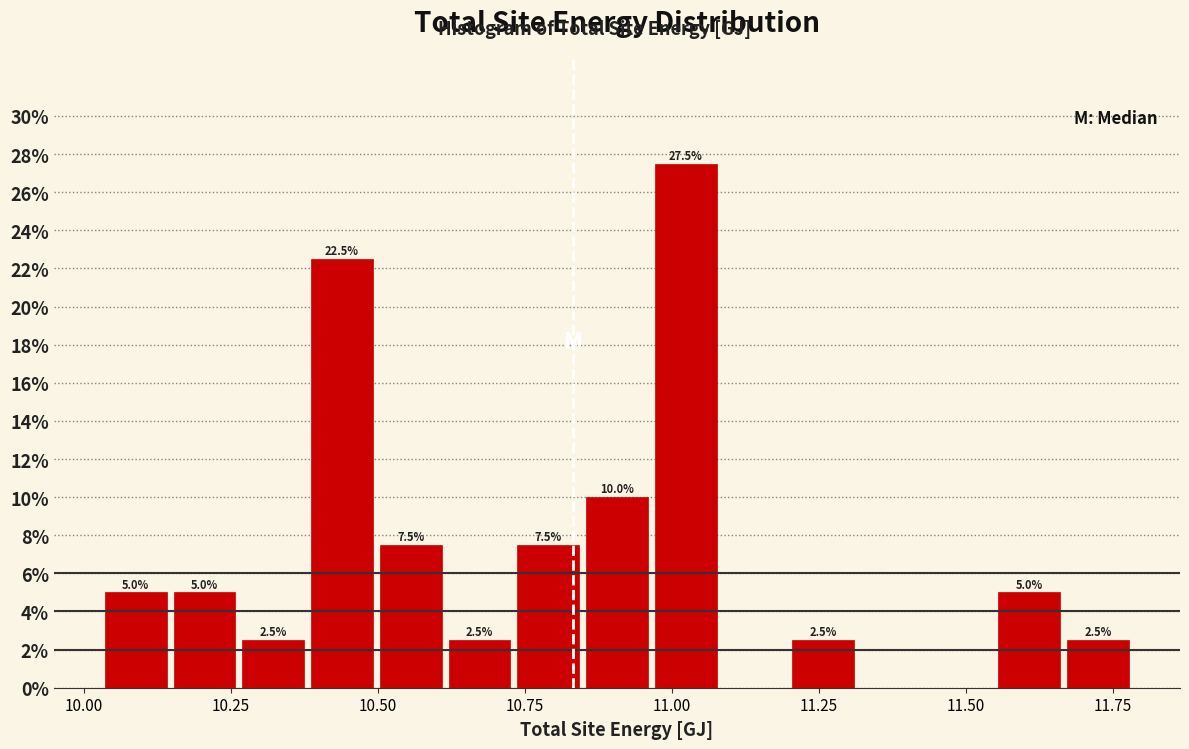

Around what value on the x-axis is the tallest bar? Give the approximate position of its centre, as read against the axis.

11.00